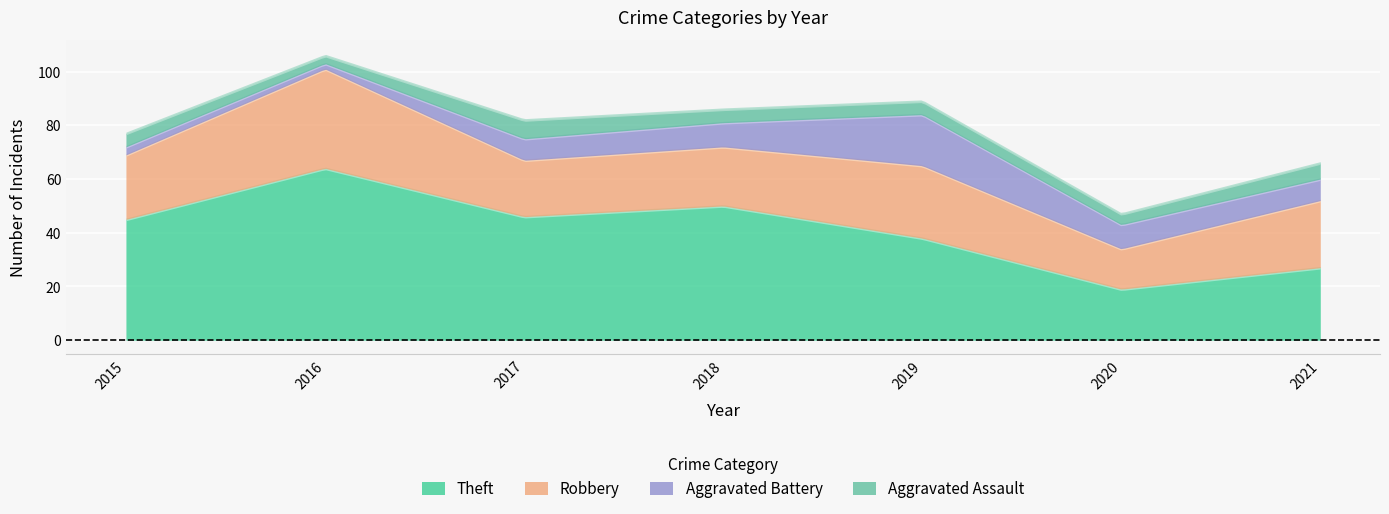

Where is the first local minimum for Robbery?

2017